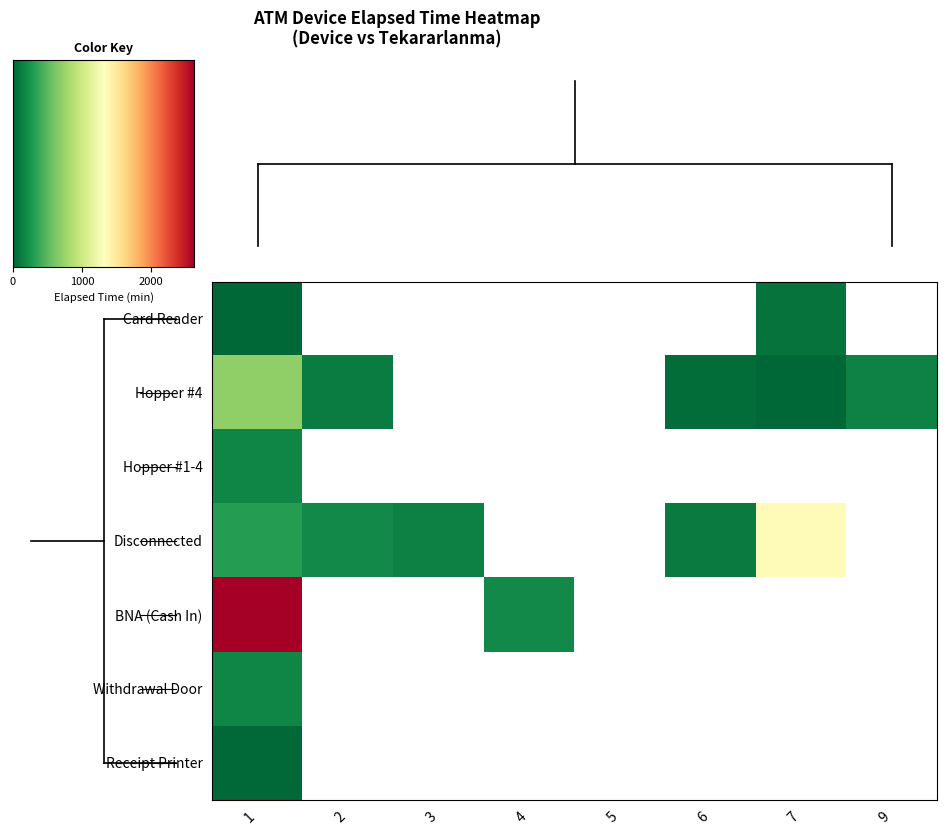

Which series has the widest spread of values?

BNA (Cash In)